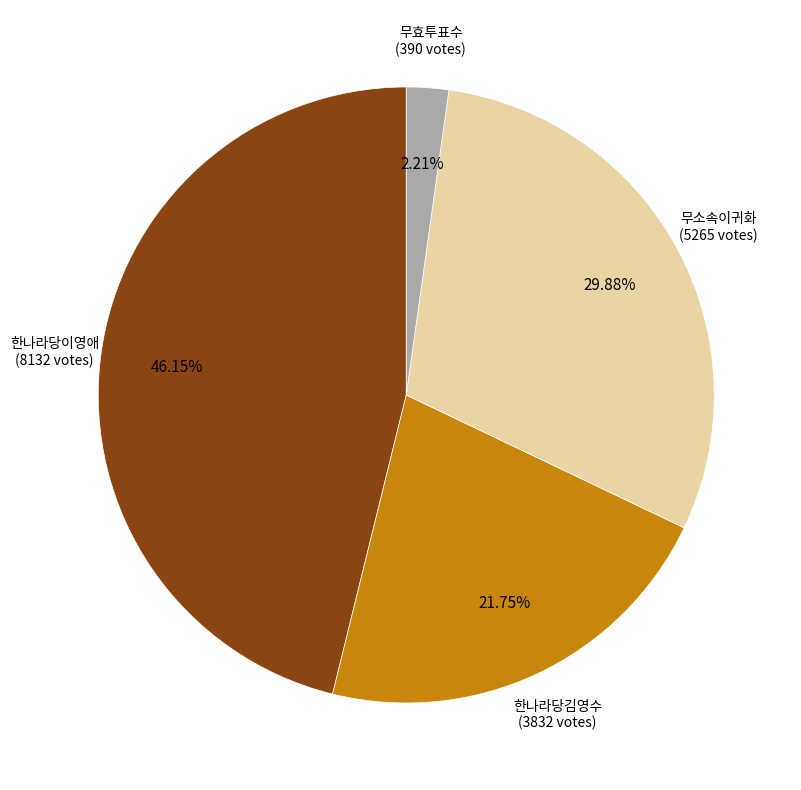

Does any single category account for the majority?

No